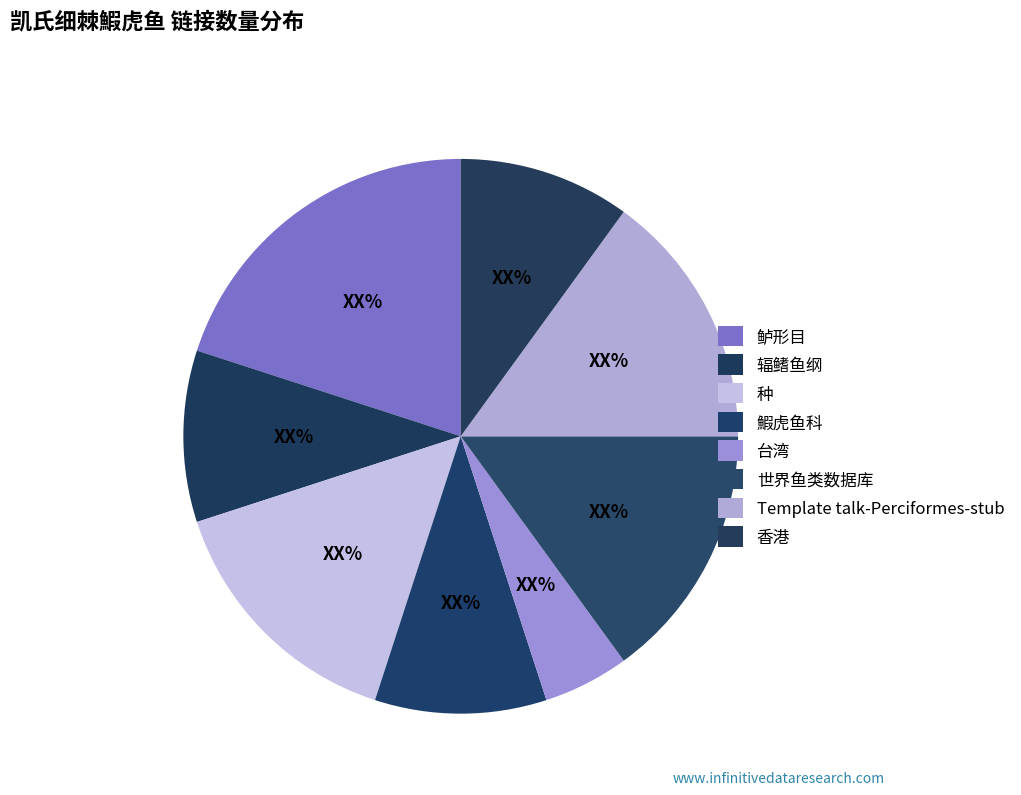

How many segments does this pie chart have?

8